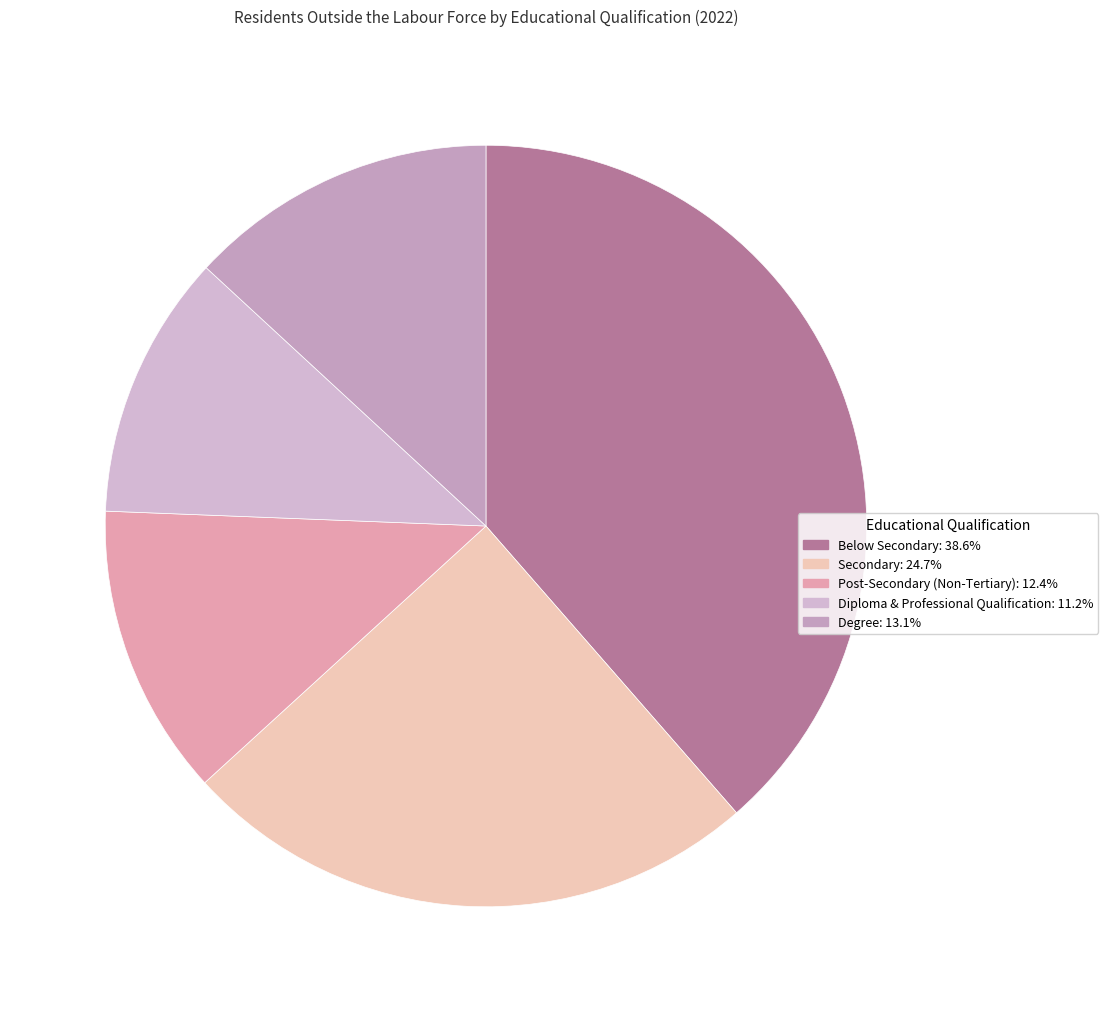

Which slice is the smallest?

Diploma & Professional Qualification